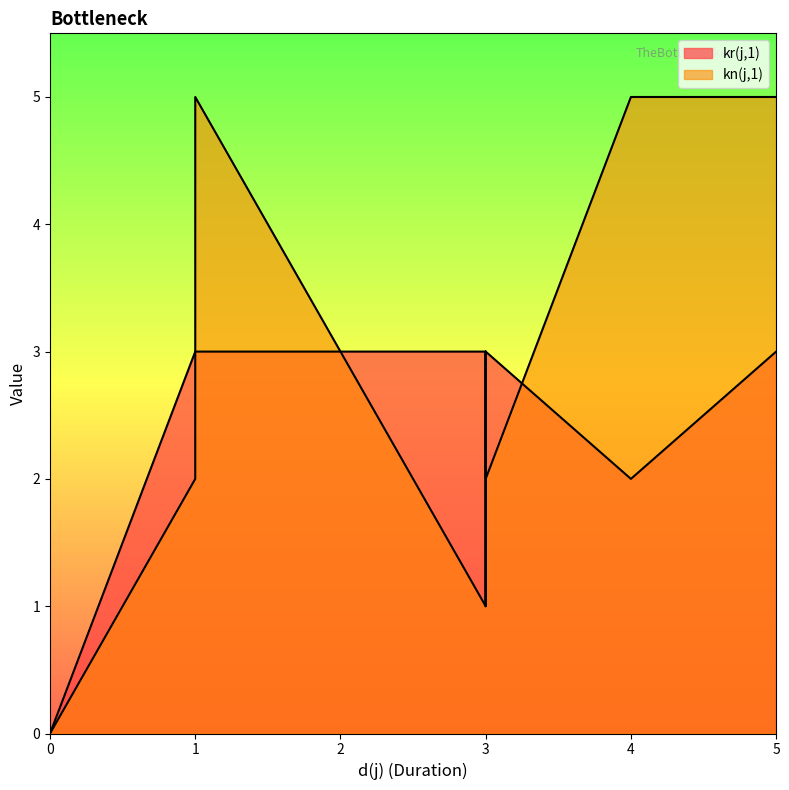

The value of kn(j,1) at 2 is 7. True or false?

False